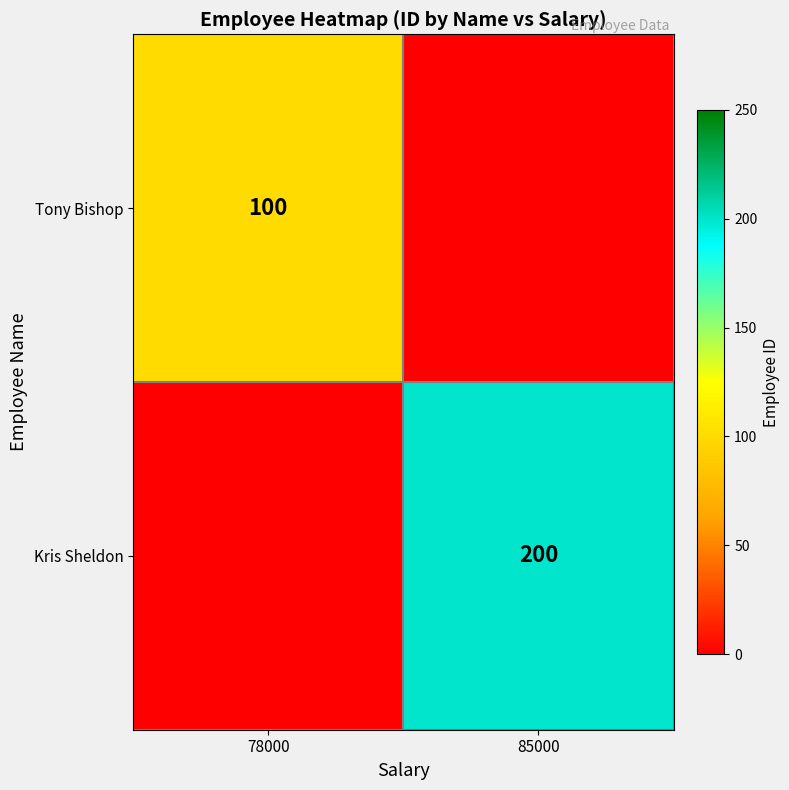

True or false: Tony Bishop has a value of 176 at 78000.

False